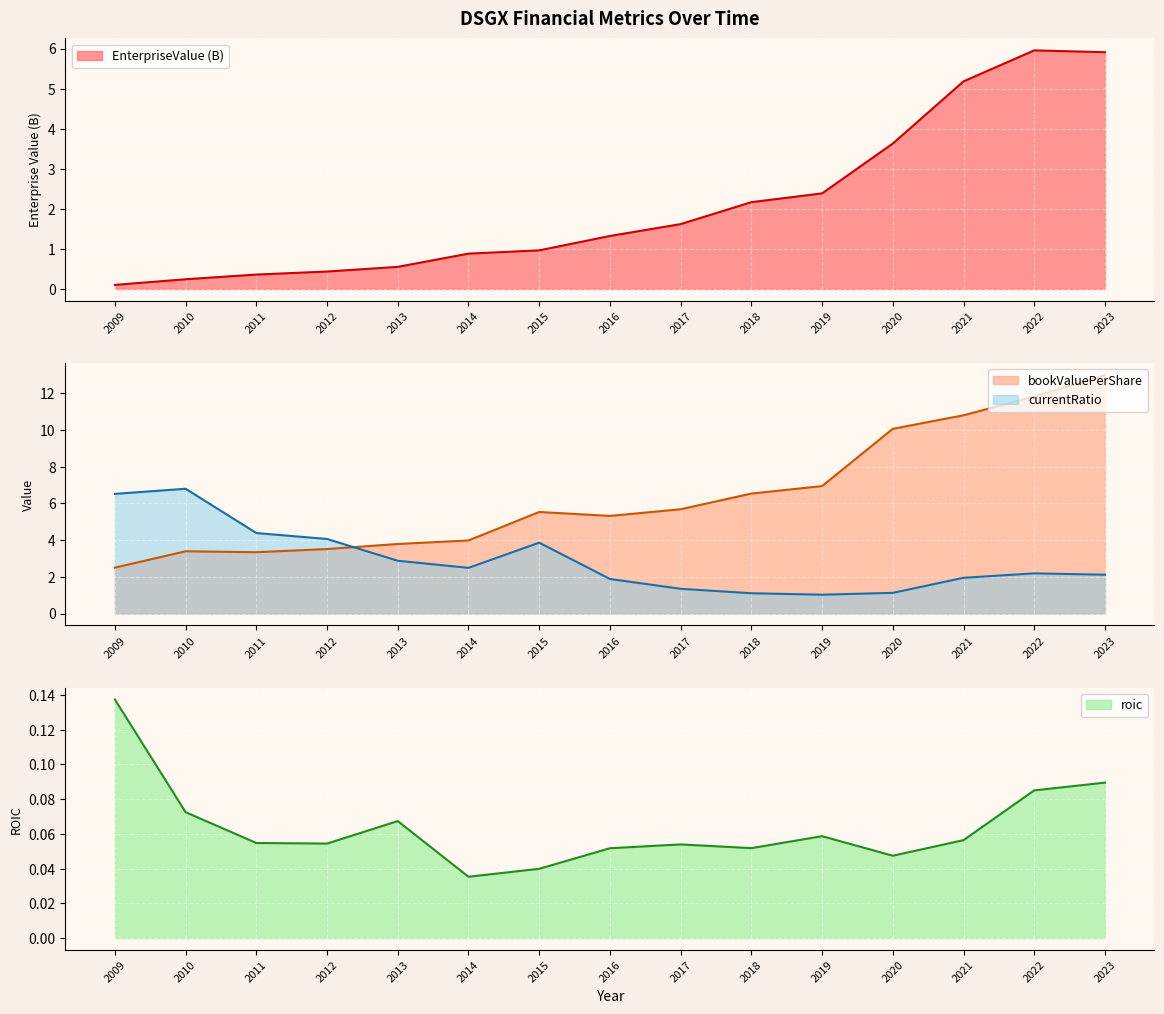

Is the value of bookValuePerShare at 2009 greater than the value of roic at 2014?

Yes